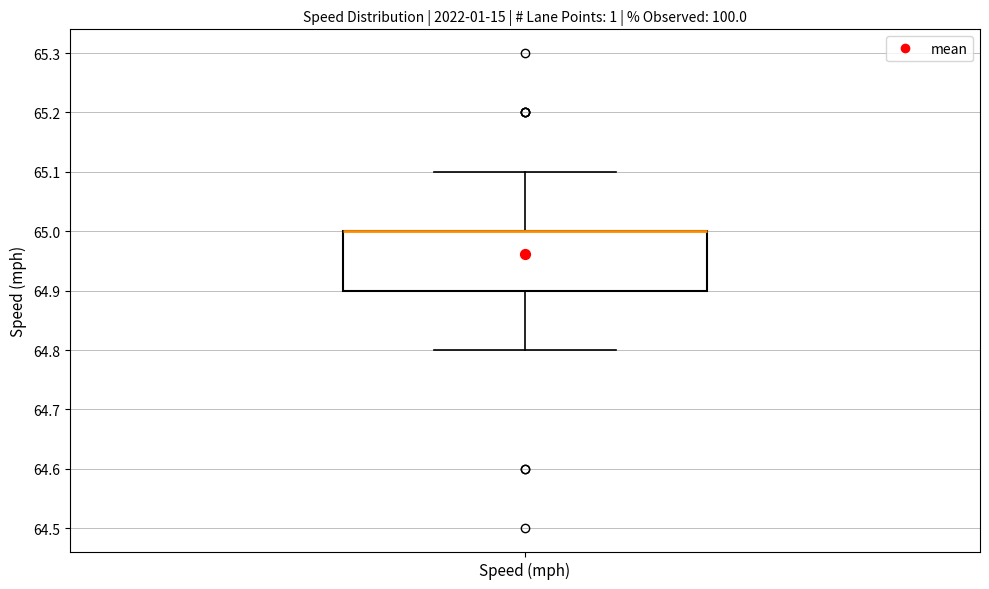

Read this box plot against the y-axis: the position of the median line, the range covered by the box, and the ends of both whiskers. The values are not printed on the chart, so give them approximately, as read against the axis.

median 65.0 (drawn on the box's upper edge), box 64.9 to 65.0, whiskers 64.8 to 65.1